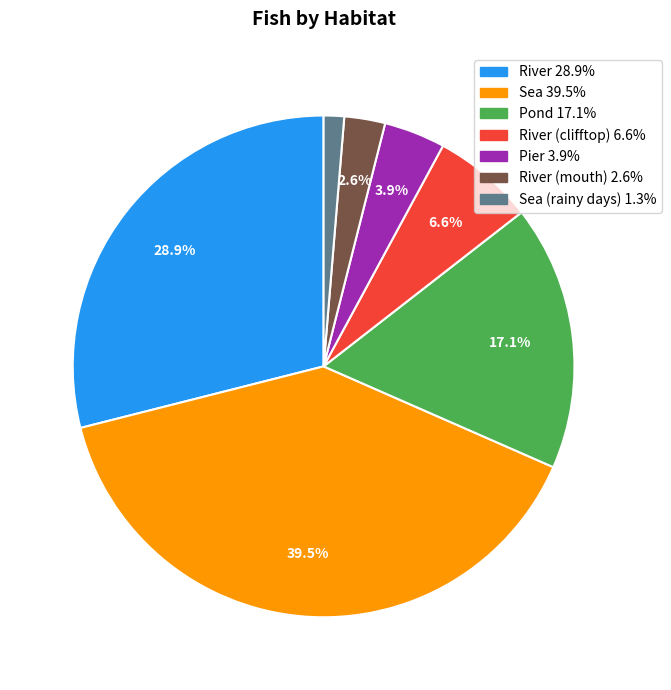

Rank the categories by value from highest to lowest.

Sea, River, Pond, River (clifftop), Pier, River (mouth), Sea (rainy days)